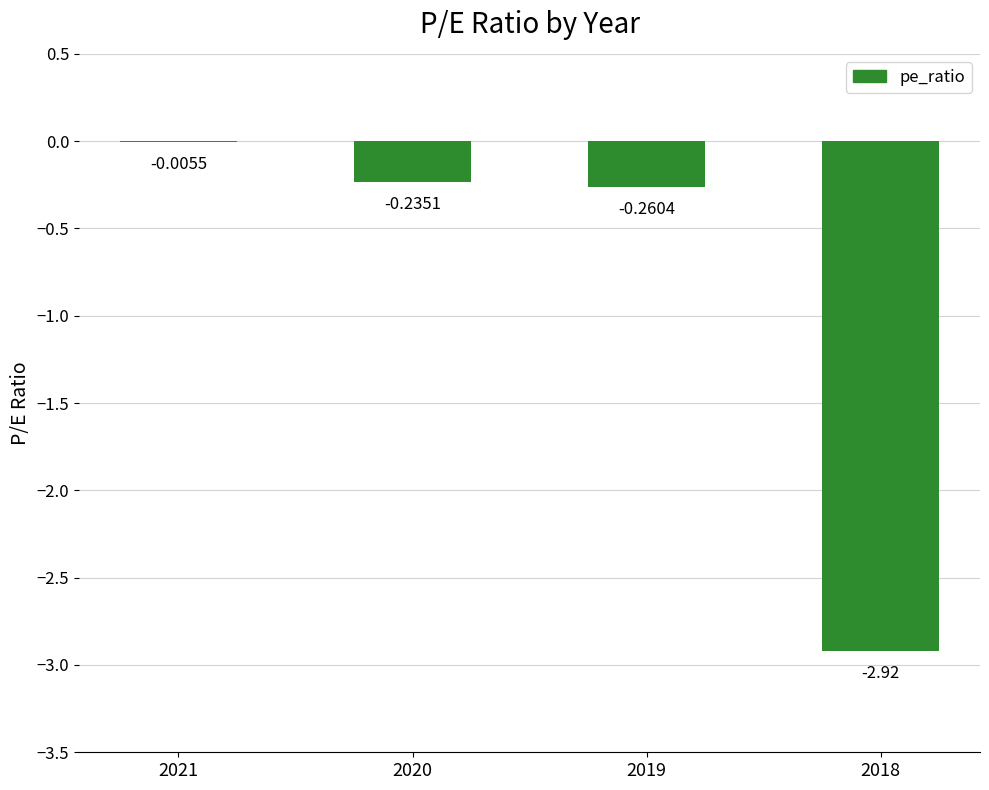

What is the sum of all values?

-3.4